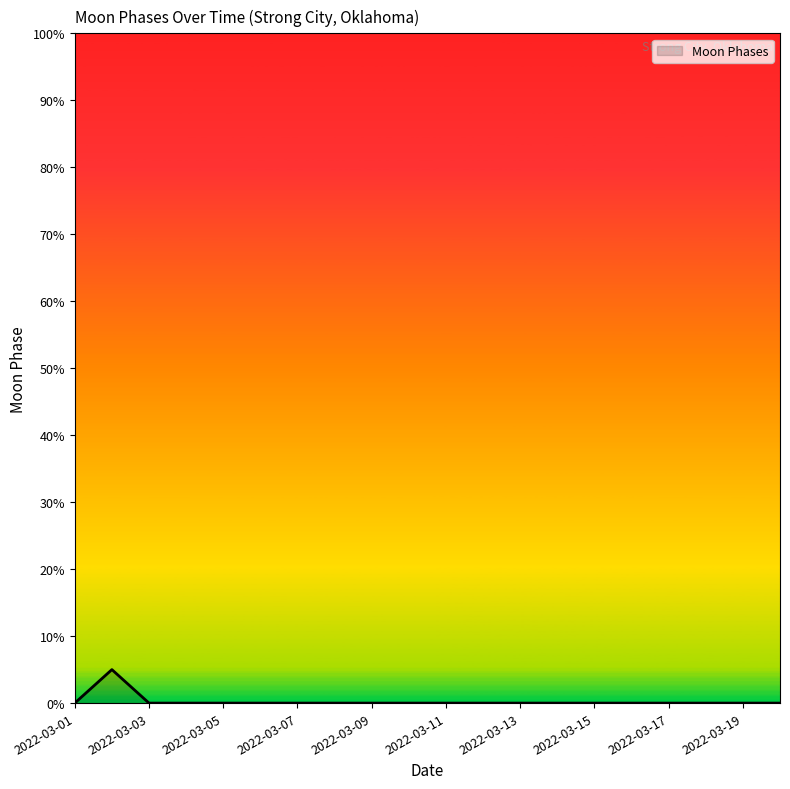

How many values are between 0 and 1?

19